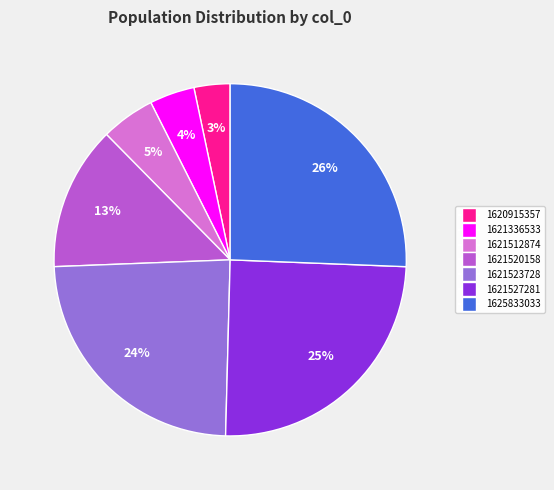

To the nearest percent, what is the average slice percentage?

14%